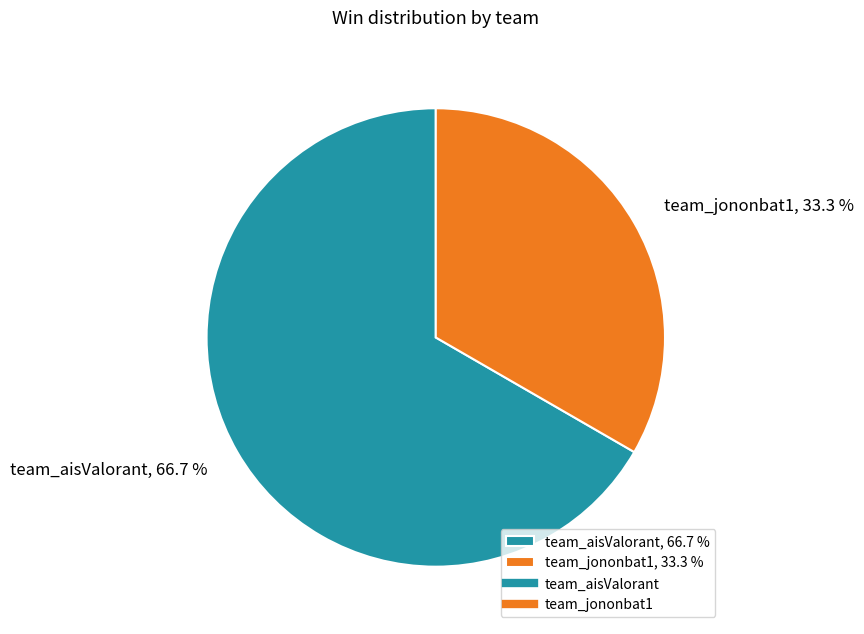

How many segments does this pie chart have?

2